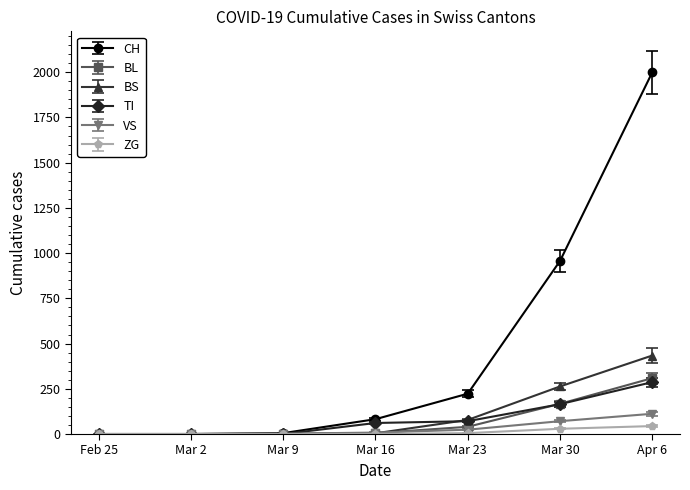

True or false: BS has more than 2 interior local peaks.

False